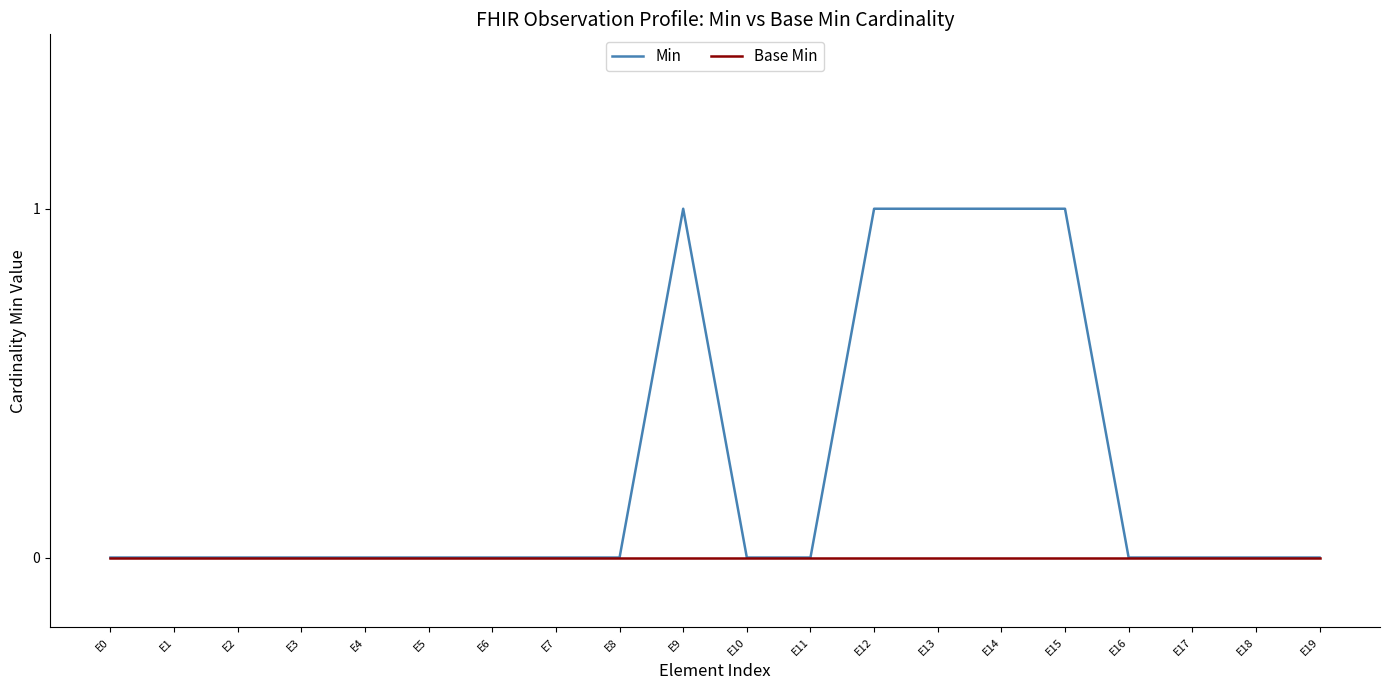

Rank the series by their average value, from highest to lowest.

Min, Base Min